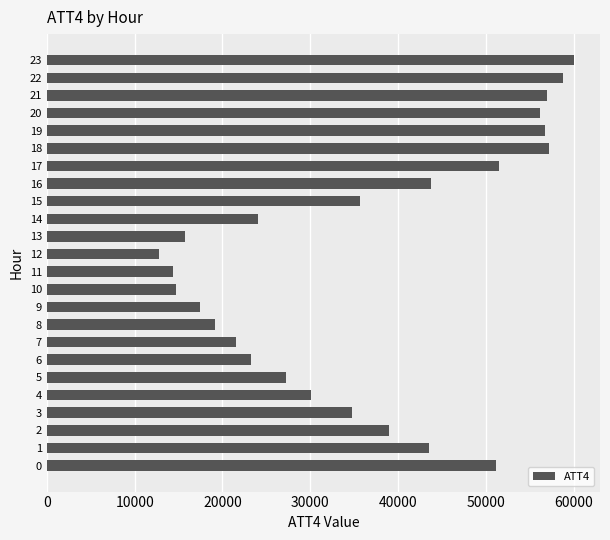

At which category does the chart reach its peak across all series?

23